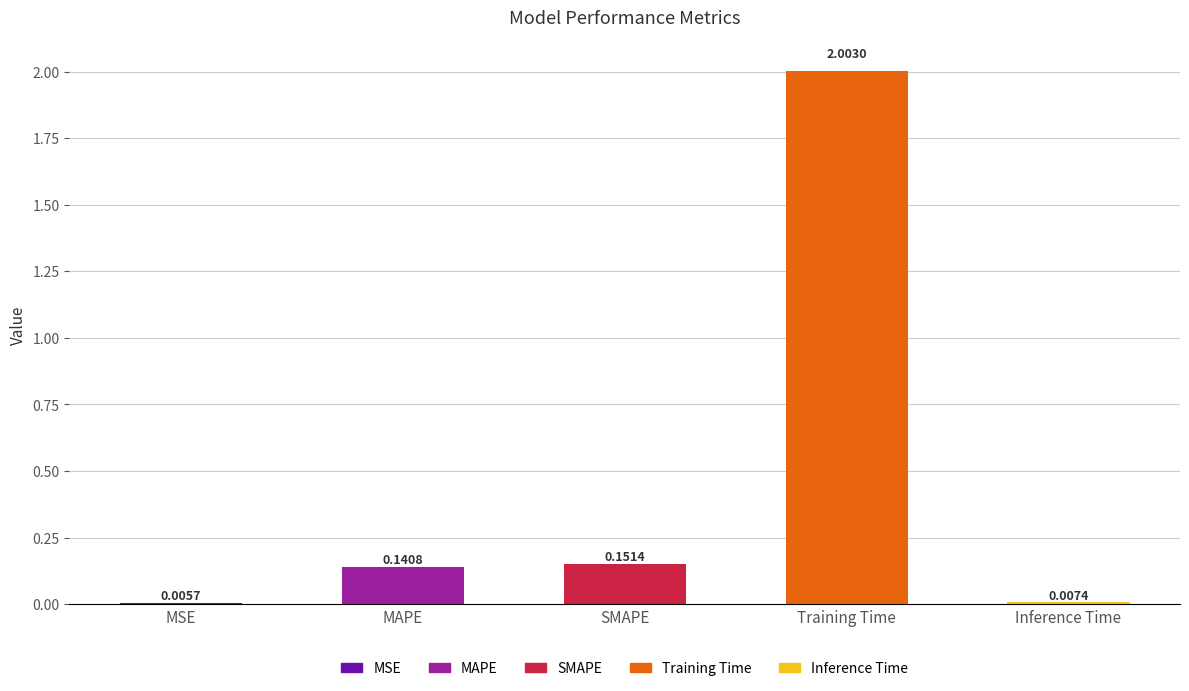

What is the sum of all values?

2.3